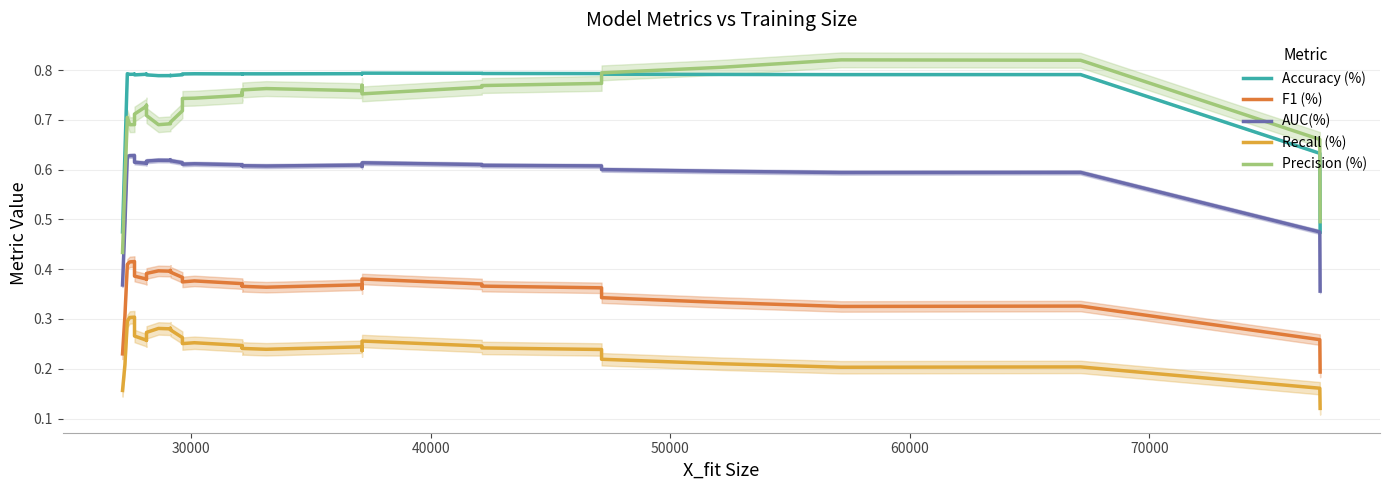

What are all the series names shown in the legend?

Accuracy (%), F1 (%), AUC(%), Recall (%), Precision (%)